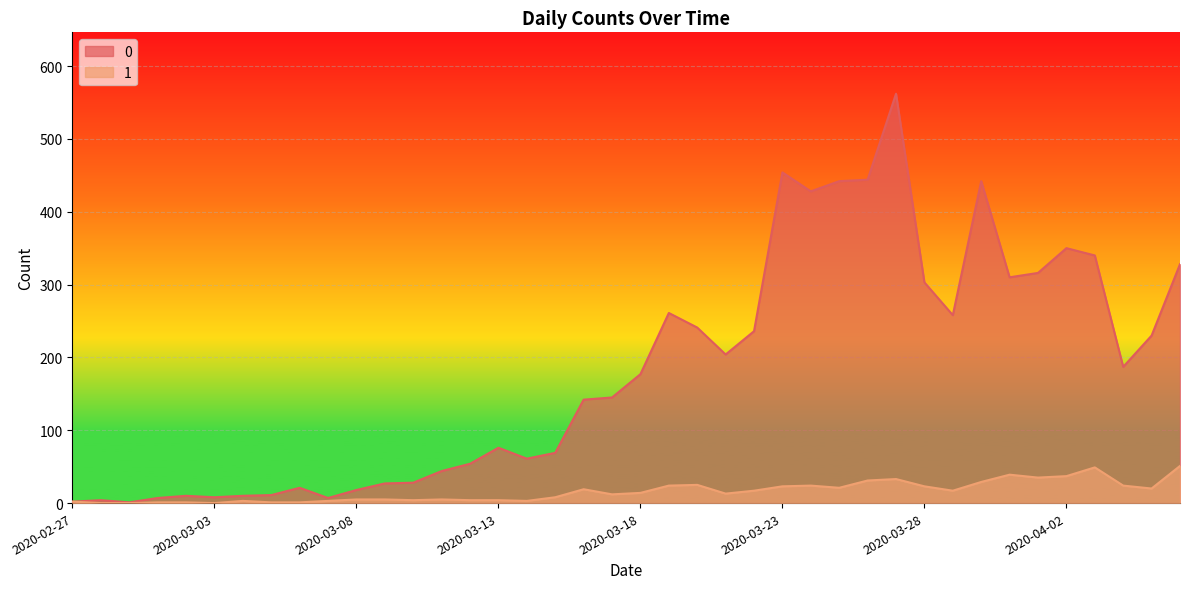

Does the chart display data point markers on the line(s)?

No